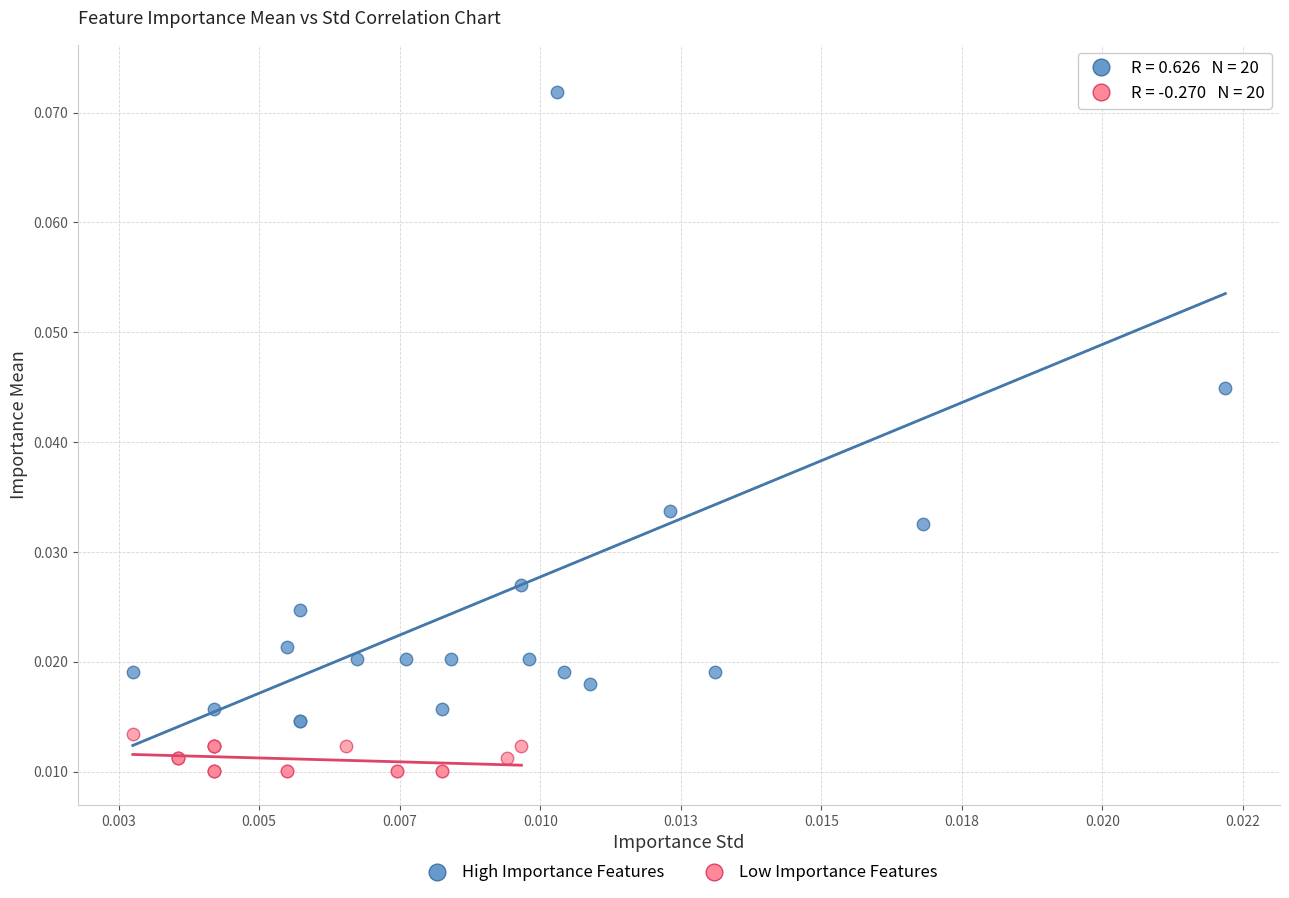

Which series contains the highest Y value?

High Importance Features